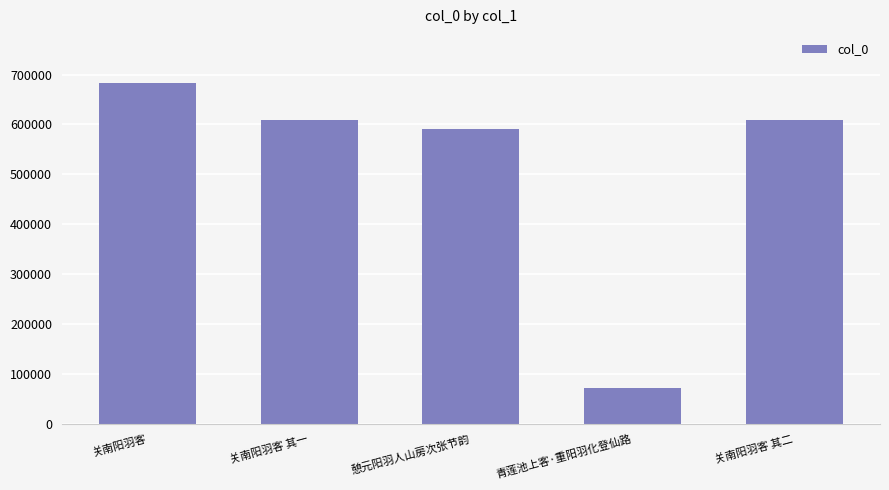

What is the label of the 5th bar from the right?

关南阳羽客